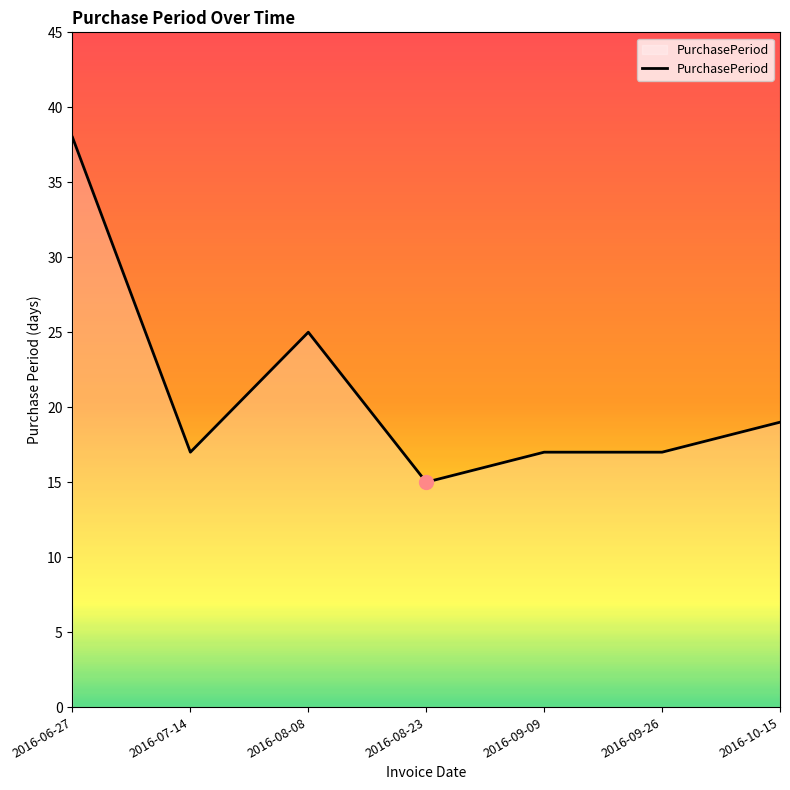

Approximately how many times larger is the value at 2016-07-14 compared to 2016-09-09?

1.0